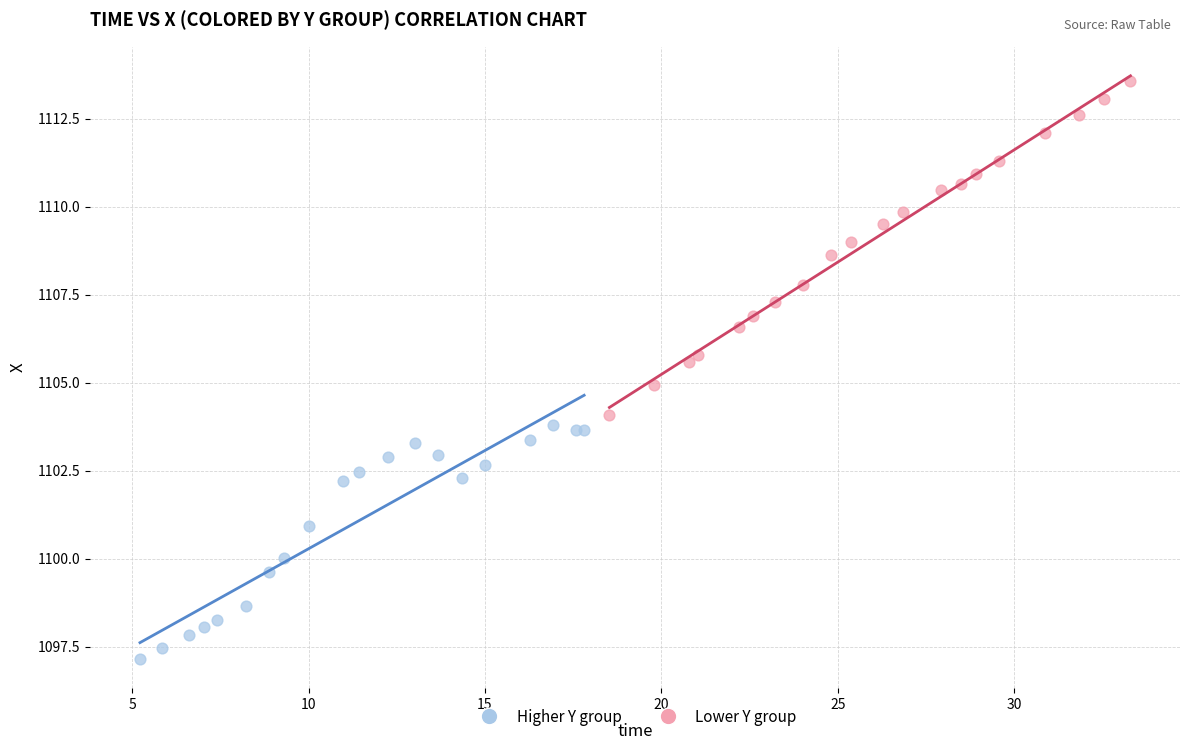

Which series reaches the minimum Y coordinate?

Higher Y group